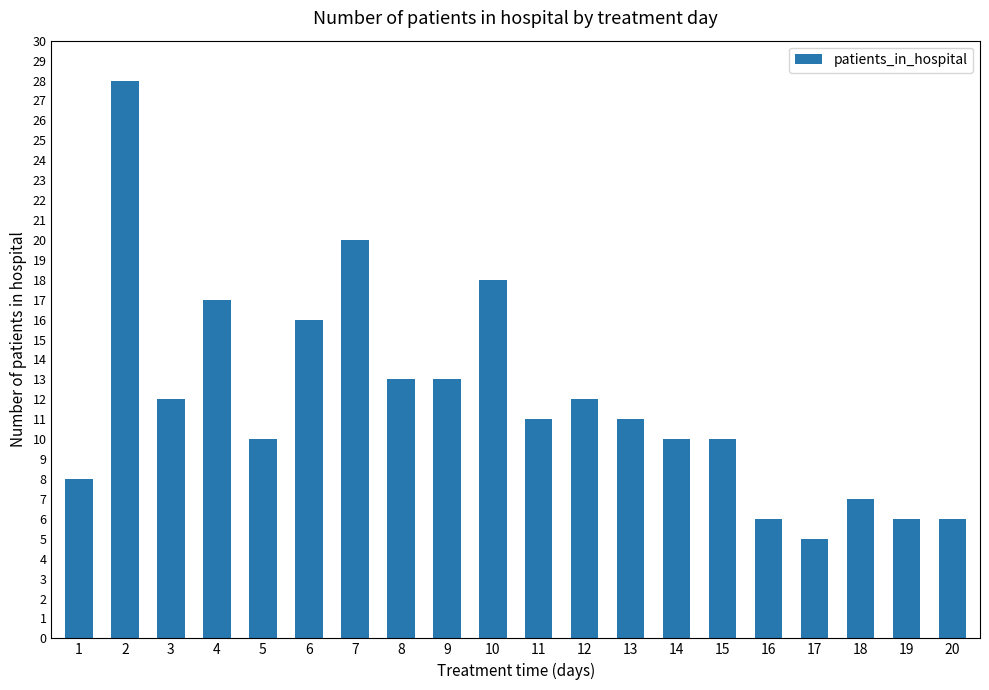

What is the average value?

12